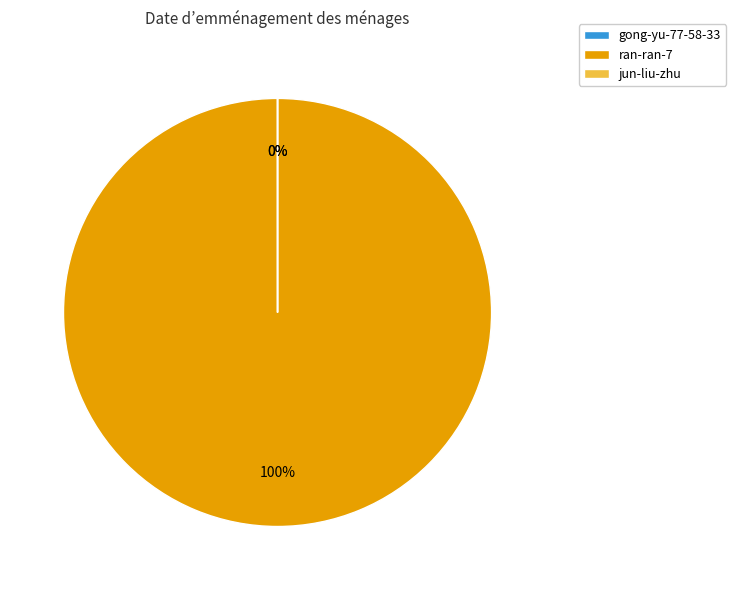

Which slice is the smallest?

gong-yu-77-58-33